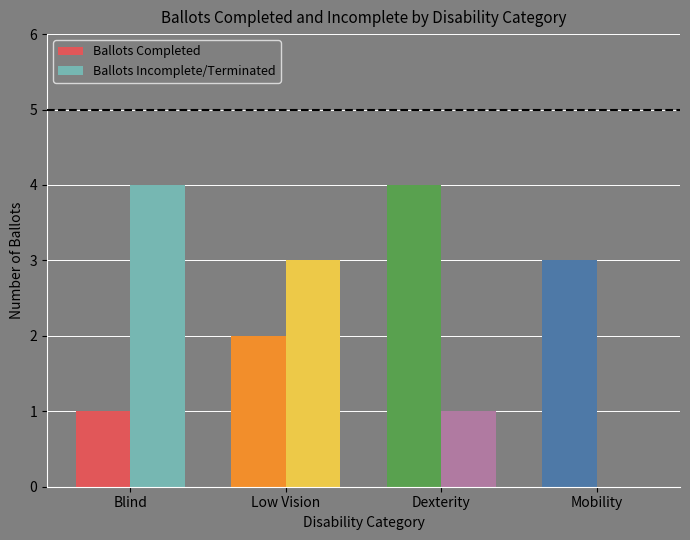

What is the spread (max minus min) of values at Mobility?

3